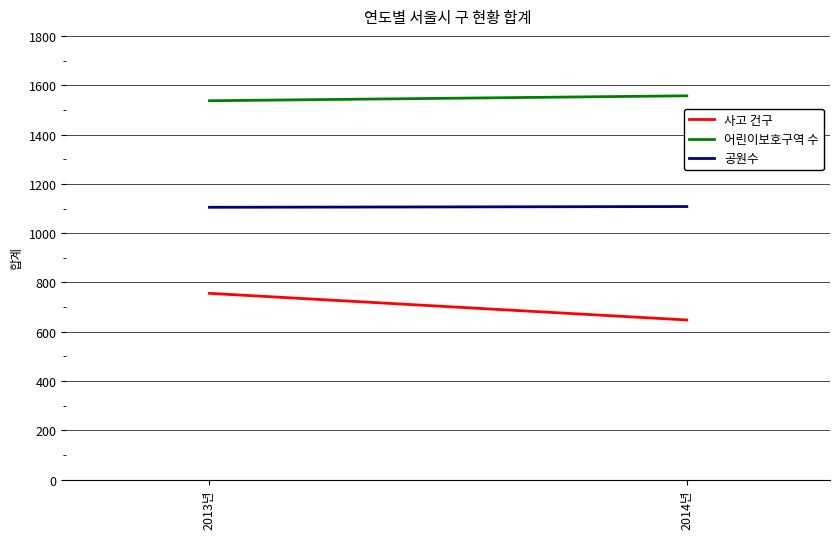

Reading left to right, transcribe all the data shown in this chart.

사고 건구: 756	648
어린이보호구역 수: 1537	1557
공원수: 1105	1108